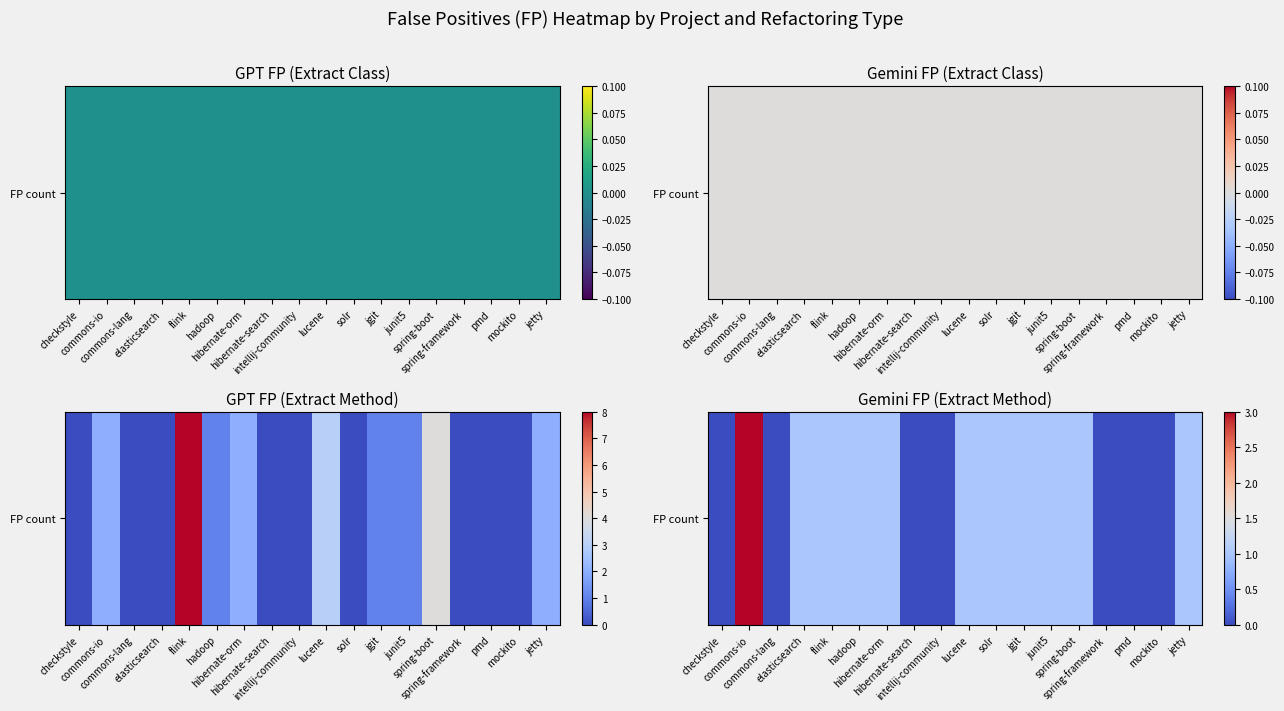

What is the approximate value at junit5?

1